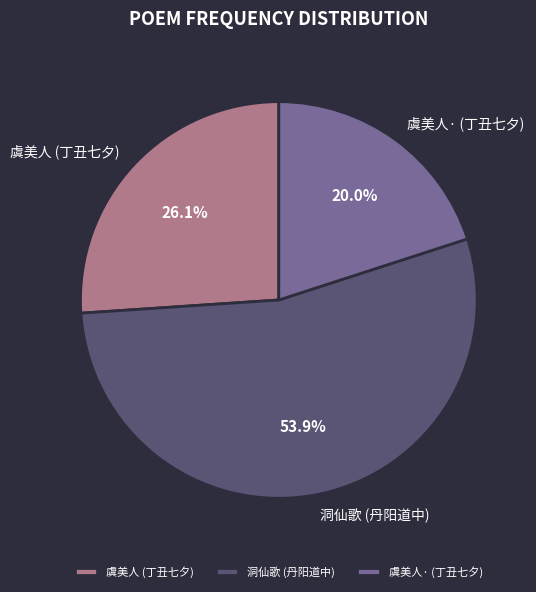

What is the ratio of the value at 洞仙歌 (丹阳道中) to the value at 虞美人· (丁丑七夕)?

2.7